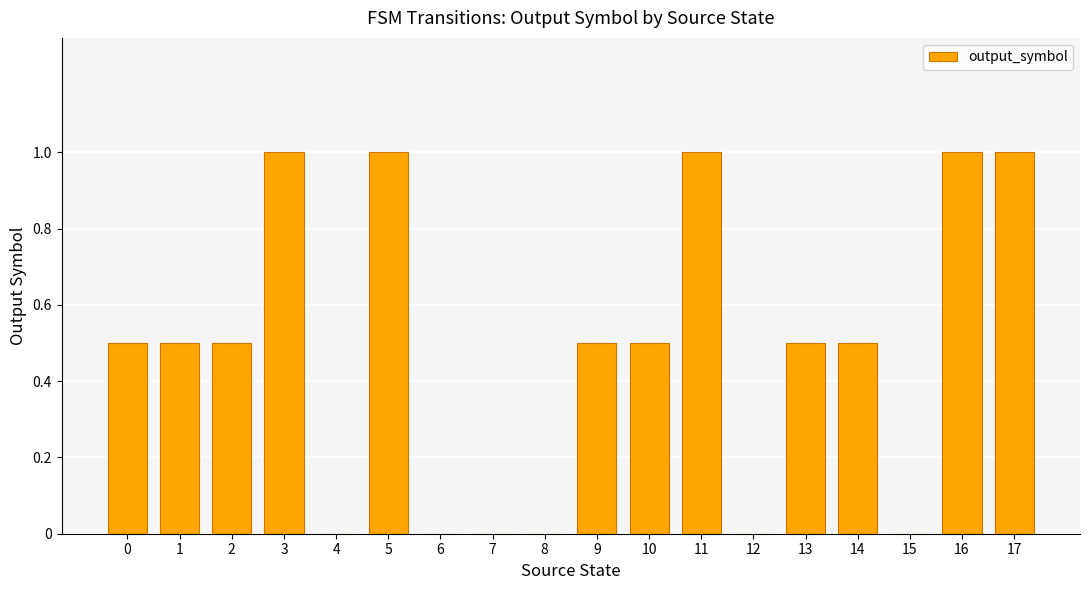

The value at 3 is 1.0. True or false?

True